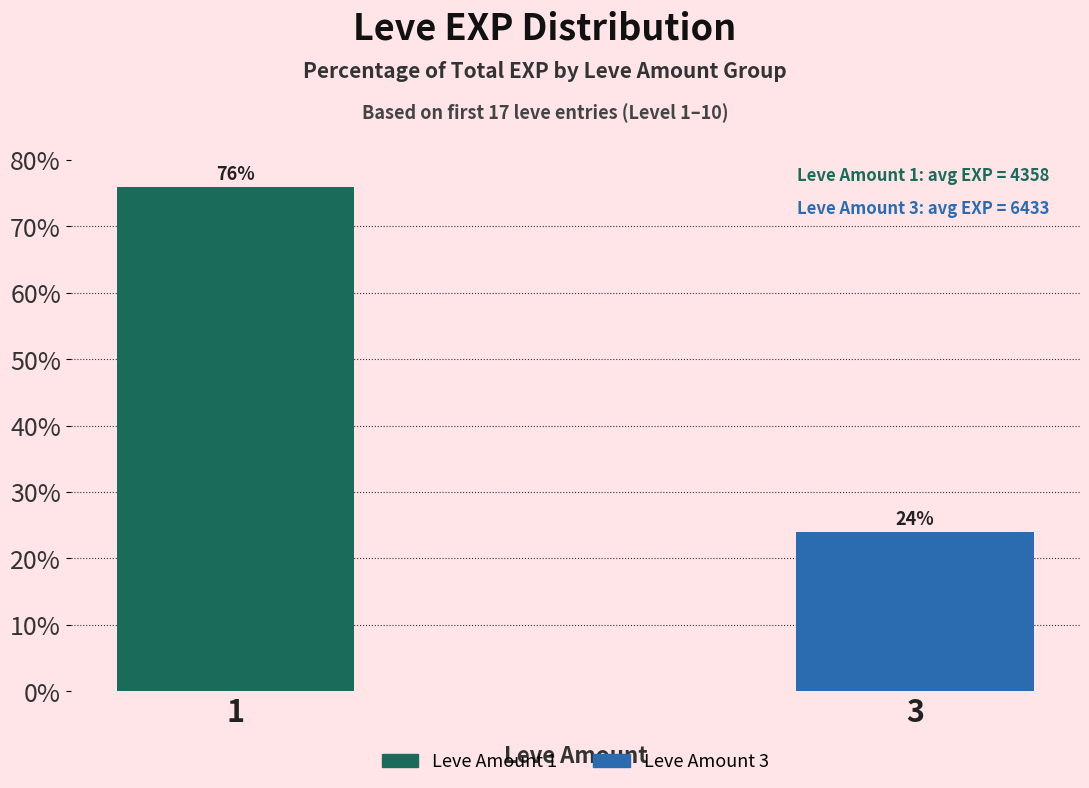

Between 1 and 3, which is larger?

1